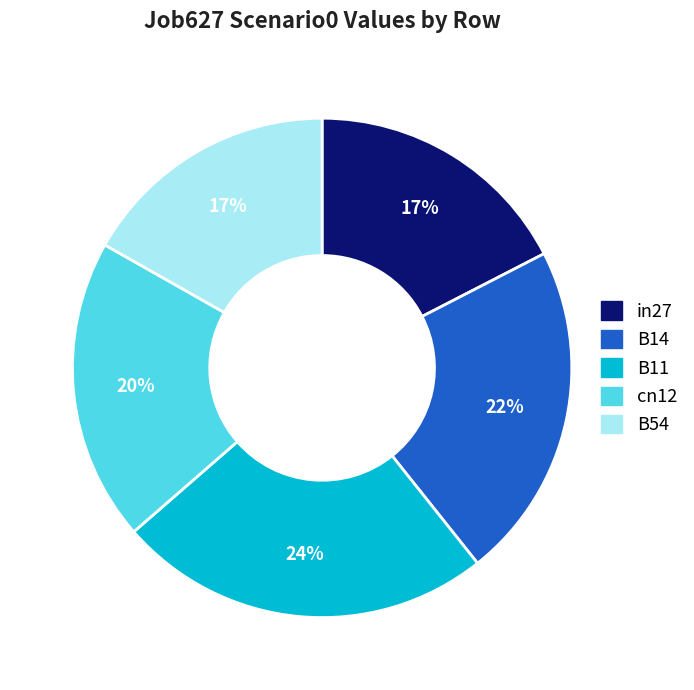

To the nearest percent, what is the combined percentage of B14 and B11?

46%